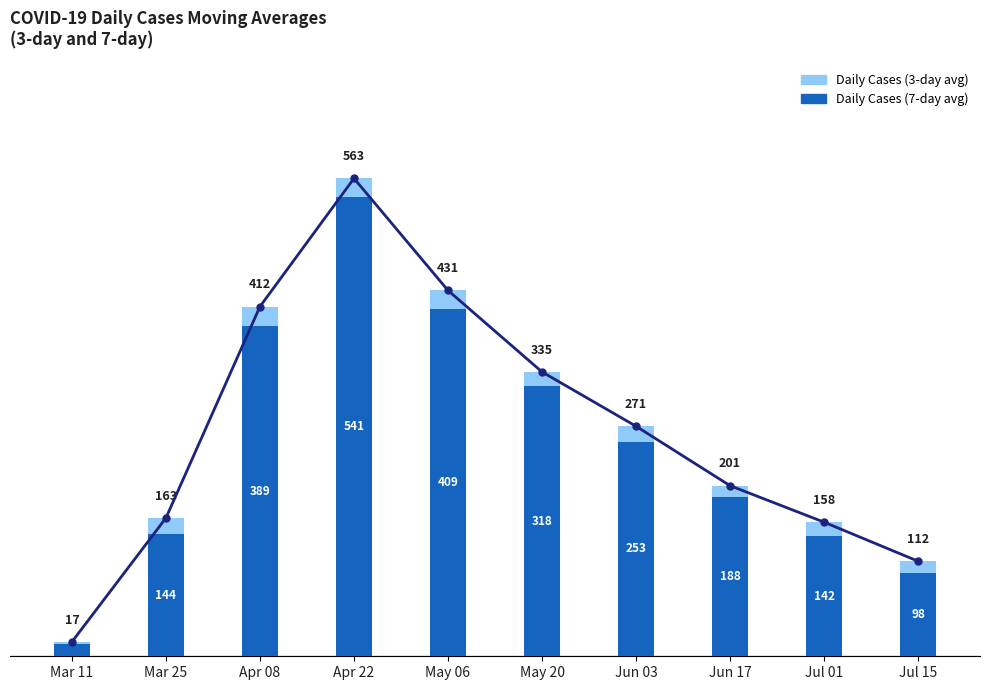

Reading right to left, what are all the values shown in this chart?

3-day MA line: 112	158	201	271	335	431	563	412	163	17
Daily Cases (7-day avg): 98	142	188	253	318	409	541	389	144	15
Daily Cases (3-day avg): 14	16	13	18	17	22	22	23	19	2